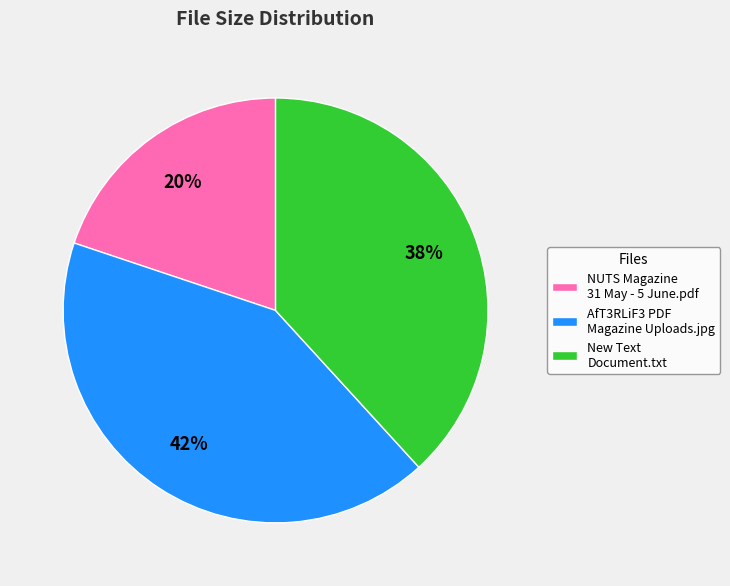

Which slice is the largest?

AfT3RLiF3 PDF Magazine Uploads.jpg